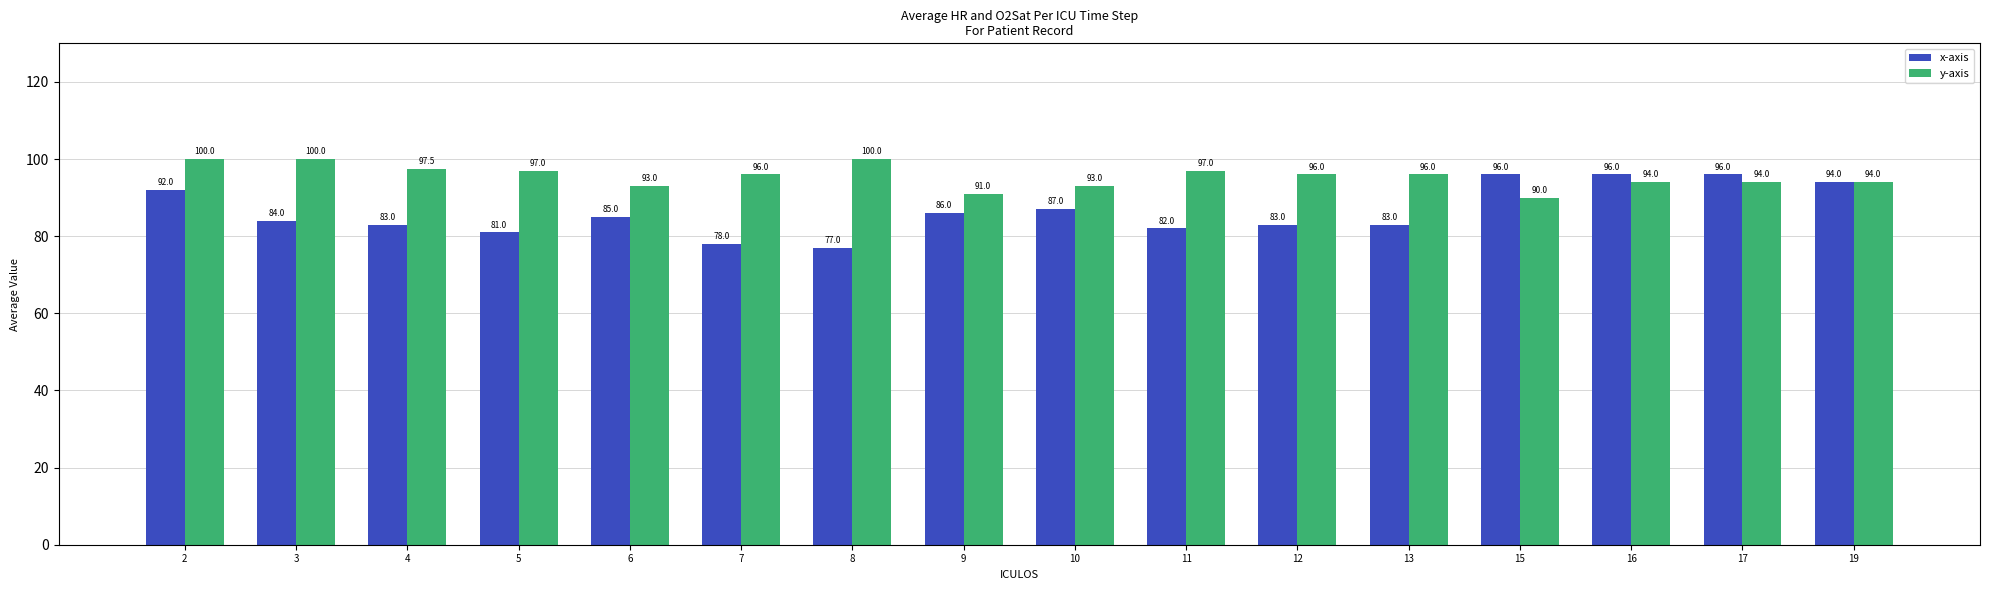

At how many categories does at least one series exceed 85?

16